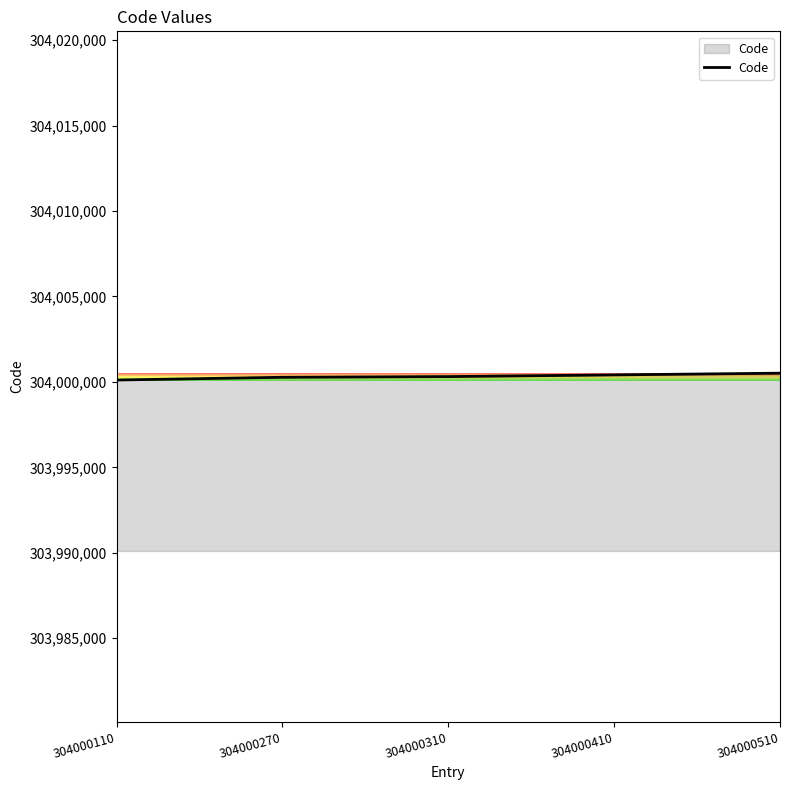

What is the difference between the values at 304000270 and 304000410?

140